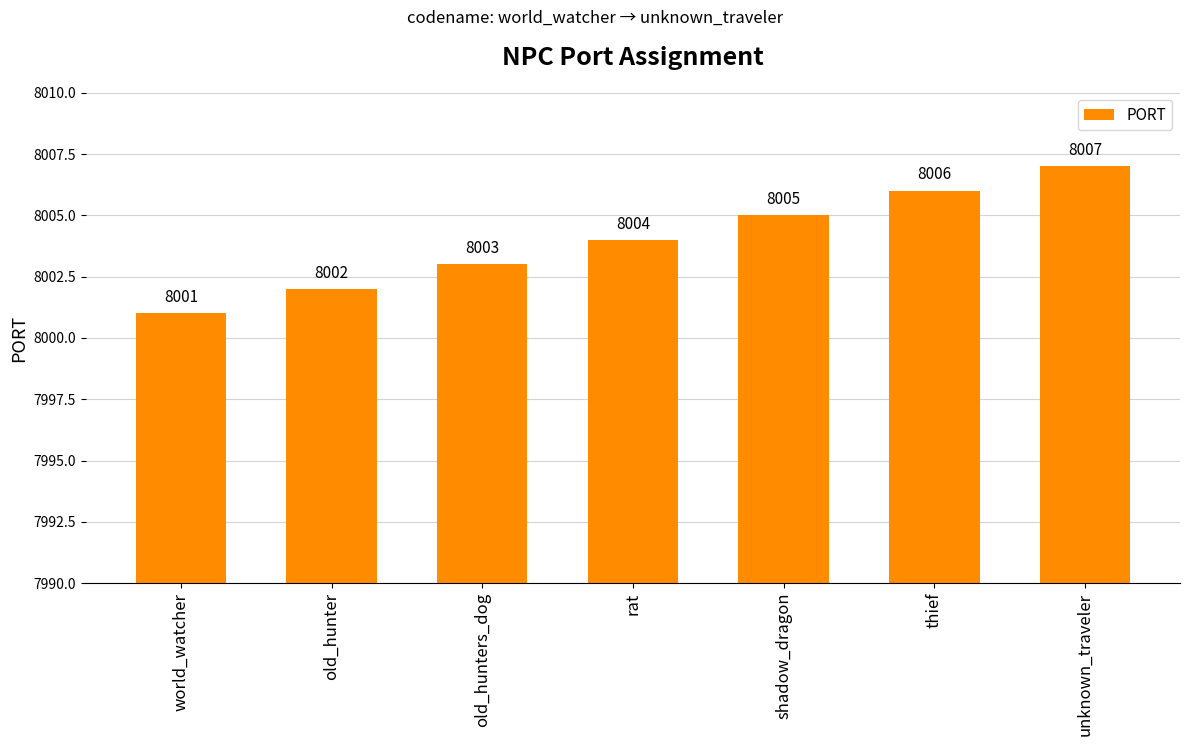

List the labels in order of value, smallest first.

world_watcher, old_hunter, old_hunters_dog, rat, shadow_dragon, thief, unknown_traveler